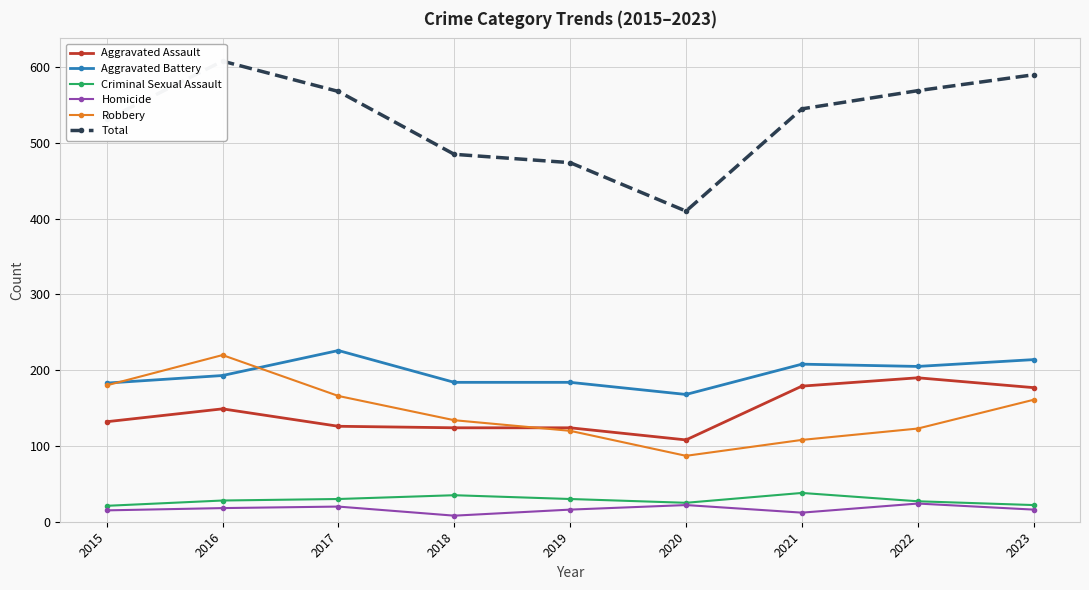

Which has a higher value, 2017 or 2021?

2021